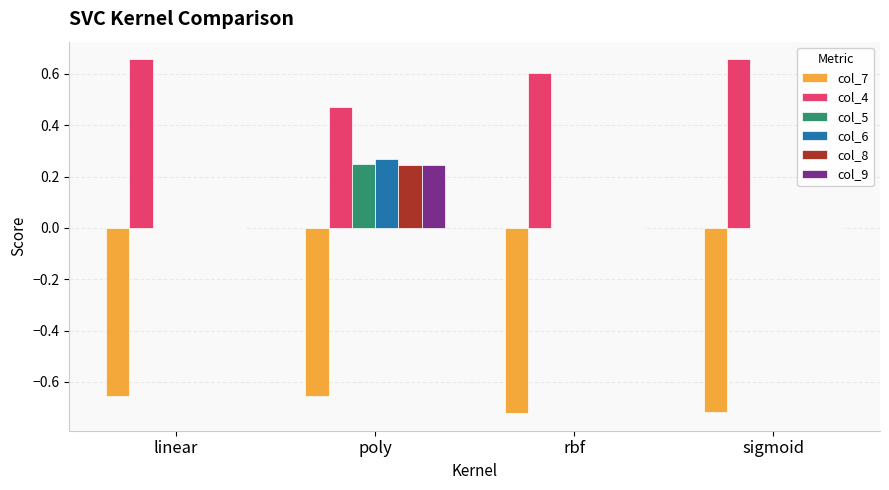

The col_9 series shows 0.4 at poly. True or false?

False